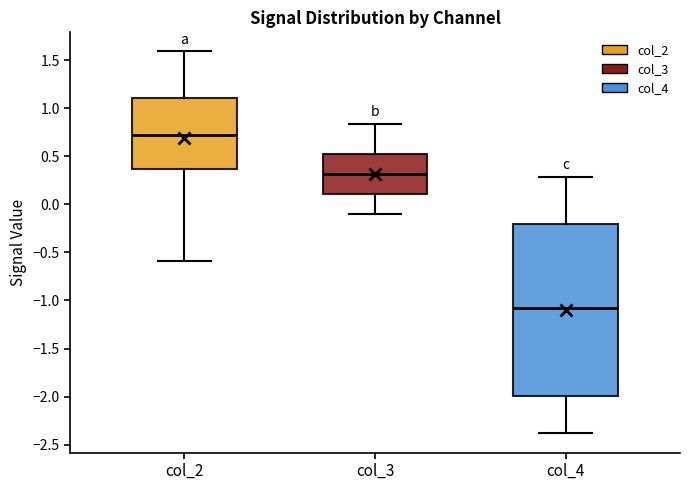

Where is the lower edge of the box for col_4 on the y-axis? The values are not printed on the chart, so give them approximately, as read against the axis.

-2.00